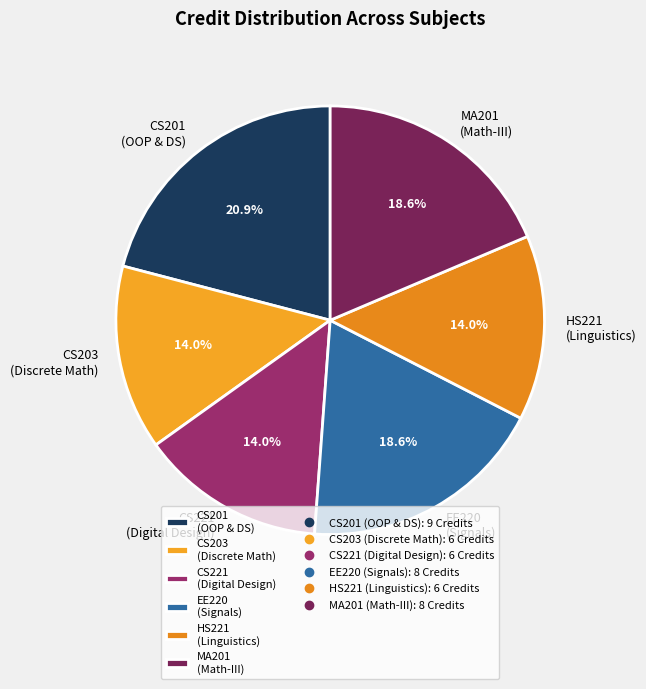

Which category has the biggest portion of the pie?

CS201 (OOP & DS)